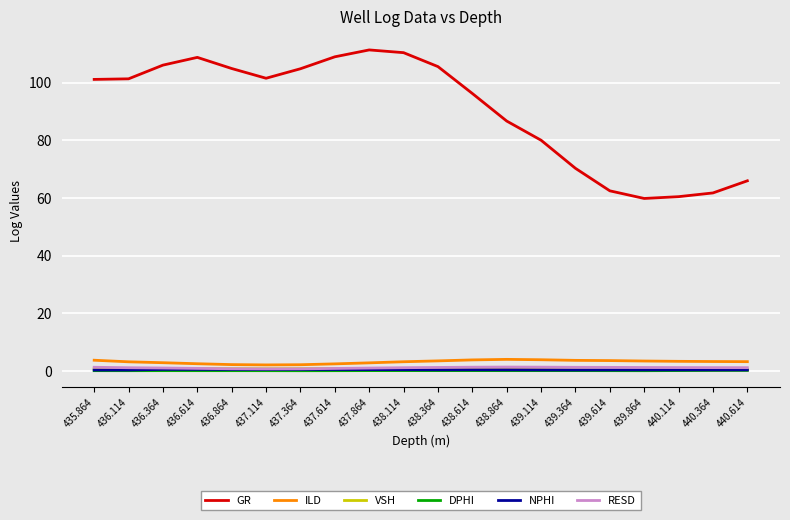

Is the value of GR at 436.864 greater than the value of RESD at 439.864?

Yes